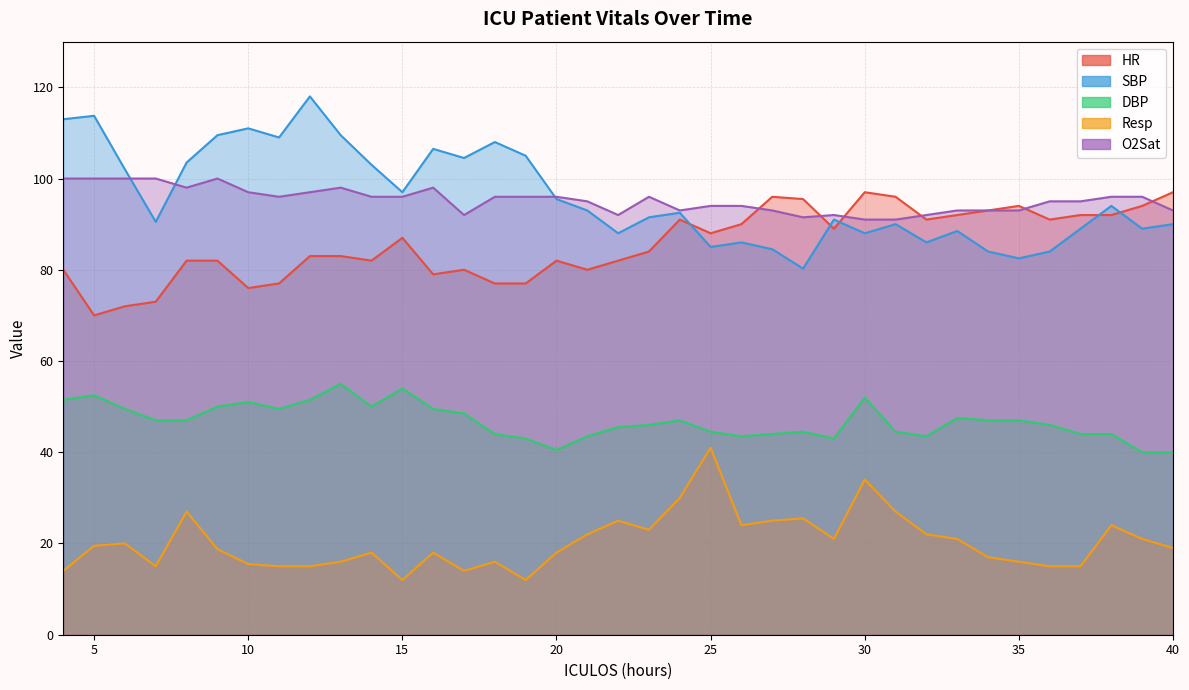

Where do SBP and O2Sat first cross each other?

6 and 7